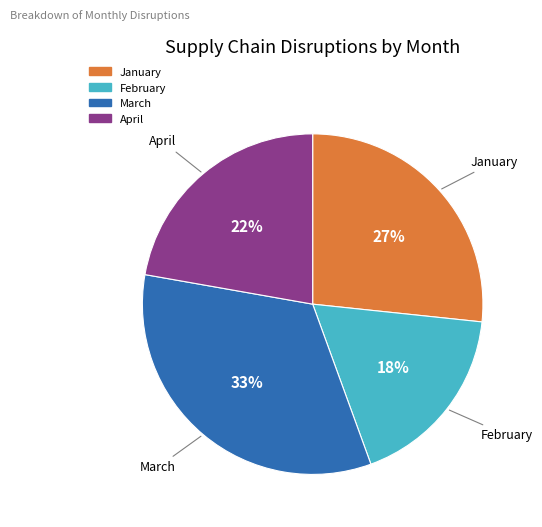

Rank the categories by value from lowest to highest.

February, April, January, March